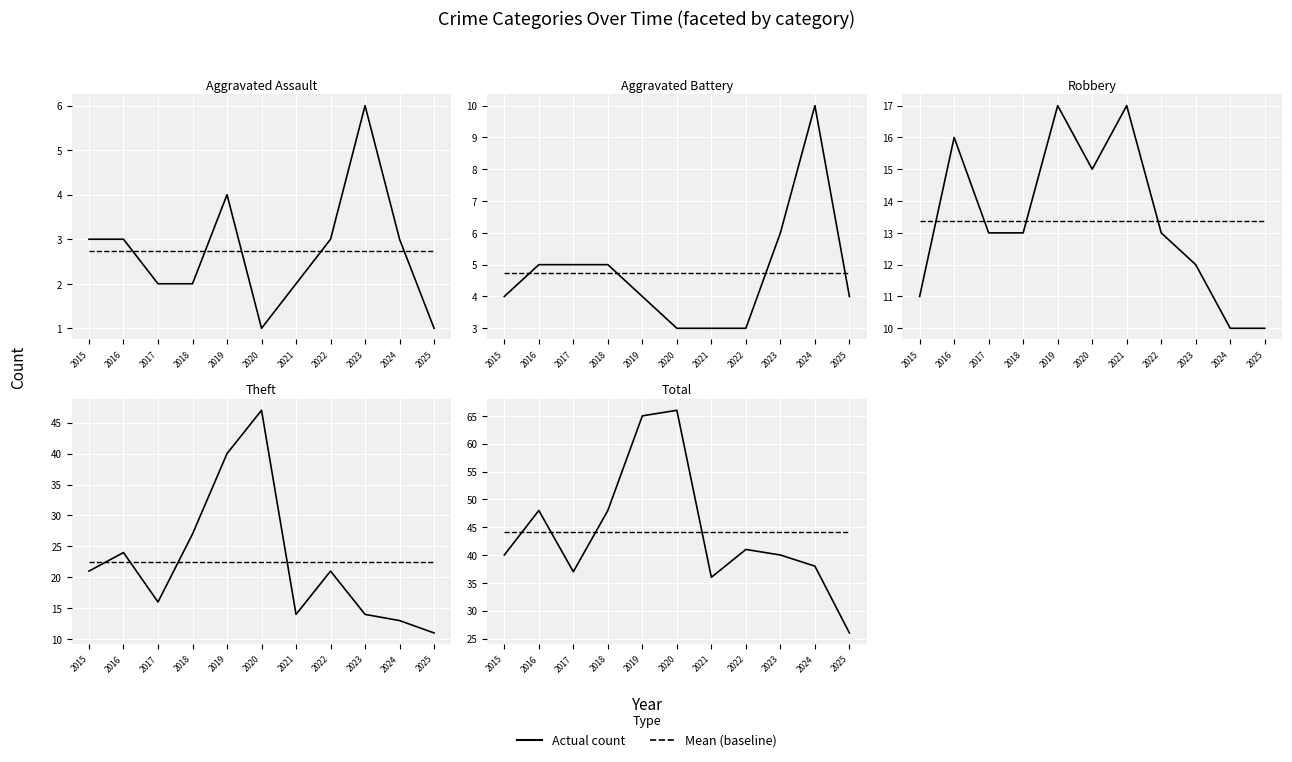

What is the value of the Theft point at the 8th from the left?

21